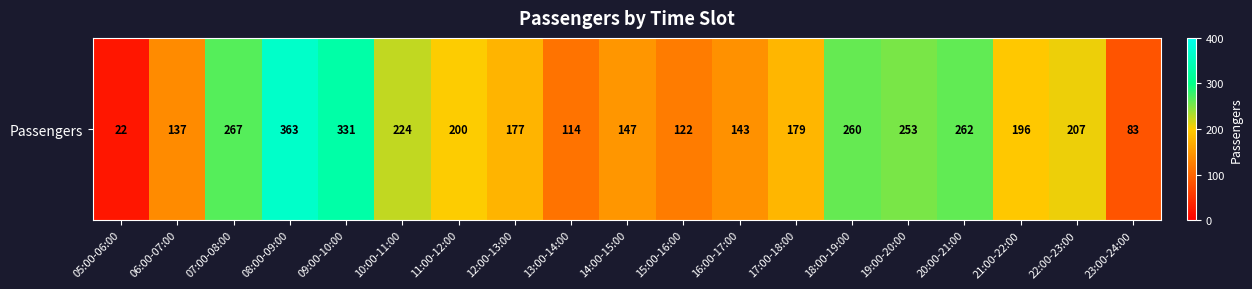

What is the change in value from 12:00-13:00 to 15:00-16:00?

-55